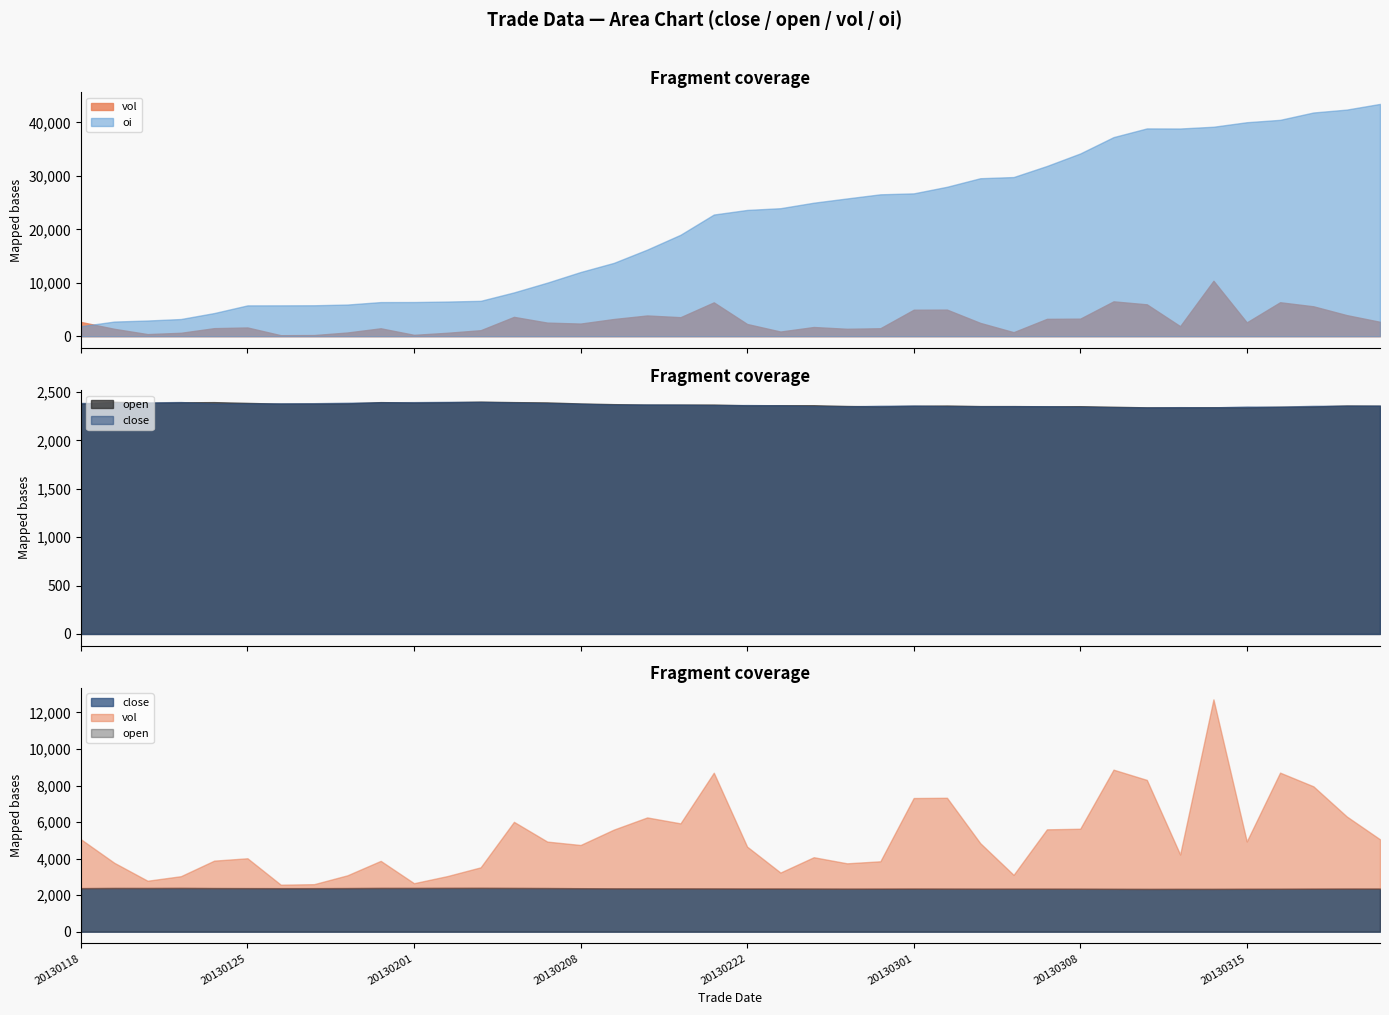

Reading right to left, transcribe all the data shown in this chart.

close: 20130321=2360	20130320=2359	20130319=2358	20130318=2349	20130315=2351	20130314=2342	20130313=2344	20130312=2341	20130311=2343	20130308=2348	20130307=2354	20130306=2354	20130305=2353	20130304=2353	20130301=2361	20130228=2359	20130227=2352	20130226=2354	20130225=2363	20130222=2366	20130221=2364	20130220=2369	20130219=2371	20130218=2369	20130208=2379	20130207=2385	20130206=2392	20130205=2398	20130204=2399	20130201=2396	20130131=2394	20130130=2390	20130129=2385	20130128=2384	20130125=2382	20130124=2381	20130123=2397	20130122=2393	20130121=2387	20130118=2388
open: 20130321=2359	20130320=2361	20130319=2351	20130318=2348	20130315=2342	20130314=2343	20130313=2342	20130312=2342	20130311=2348	20130308=2354	20130307=2353	20130306=2355	20130305=2355	20130304=2361	20130301=2358	20130228=2352	20130227=2356	20130226=2364	20130225=2364	20130222=2363	20130221=2371	20130220=2371	20130219=2371	20130218=2375	20130208=2382	20130207=2393	20130206=2396	20130205=2401	20130204=2395	20130201=2392	20130131=2396	20130130=2383	20130129=2381	20130128=2380	20130125=2388	20130124=2396	20130123=2394	20130122=2389	20130121=2400	20130118=2380
vol: 20130321=2696	20130320=3950	20130319=5598	20130318=6356	20130315=2588	20130314=10372	20130313=1880	20130312=5966	20130311=6524	20130308=3286	20130307=3248	20130306=756	20130305=2490	20130304=4976	20130301=4954	20130228=1494	20130227=1390	20130226=1722	20130225=874	20130222=2290	20130221=6336	20130220=3560	20130219=3882	20130218=3220	20130208=2366	20130207=2546	20130206=3620	20130205=1124	20130204=644	20130201=258	20130131=1482	20130130=696	20130129=216	20130128=188	20130125=1636	20130124=1508	20130123=640	20130122=396	20130121=1386	20130118=2670
oi: 20130321=43468	20130320=42404	20130319=41860	20130318=40486	20130315=40040	20130314=39194	20130313=38866	20130312=38882	20130311=37254	20130308=34194	20130307=31854	20130306=29782	20130305=29562	20130304=27962	20130301=26728	20130228=26552	20130227=25778	20130226=24982	20130225=23952	20130222=23628	20130221=22768	20130220=18982	20130219=16208	20130218=13726	20130208=12012	20130207=10024	20130206=8198	20130205=6622	20130204=6486	20130201=6396	20130131=6386	20130130=5926	20130129=5792	20130128=5776	20130125=5770	20130124=4332	20130123=3216	20130122=2938	20130121=2742	20130118=1878